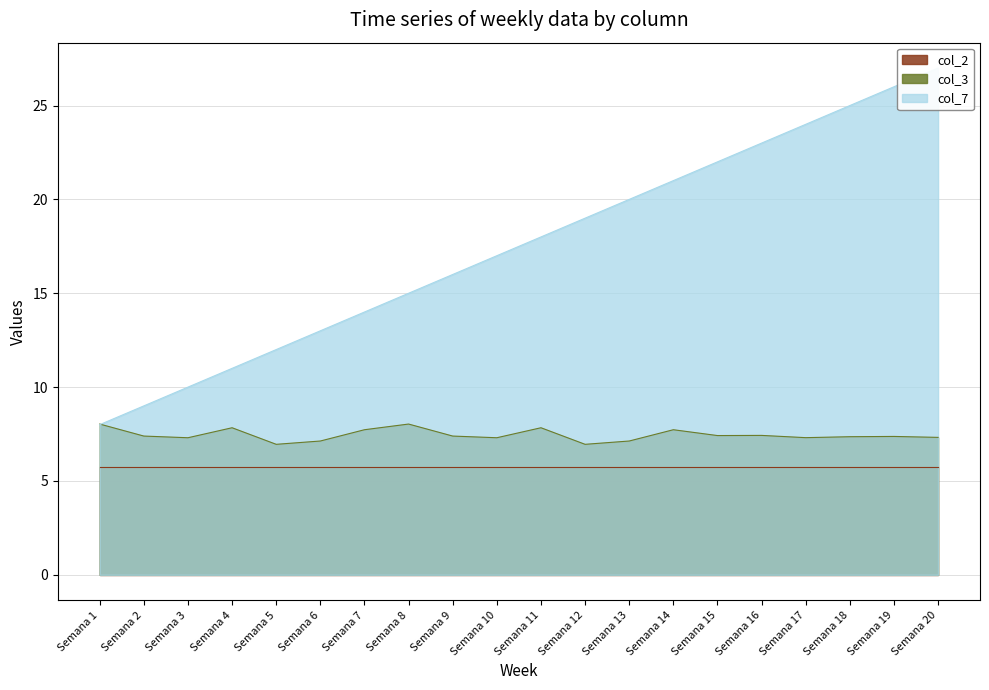

Where does the col_3 series first go above 7?

Semana 1